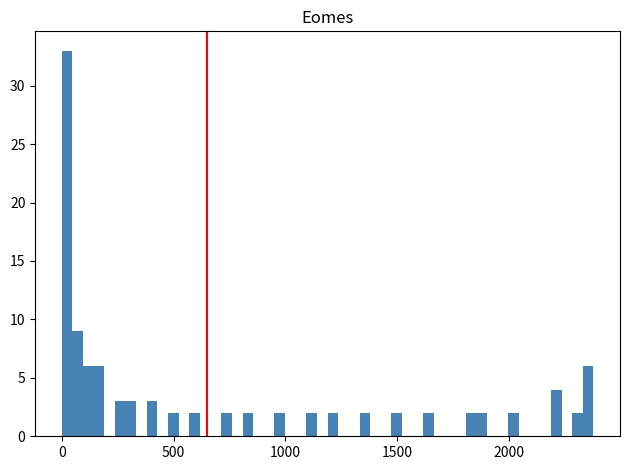

Read against the x-axis, roughly where is the centre of the tallest bar?

0